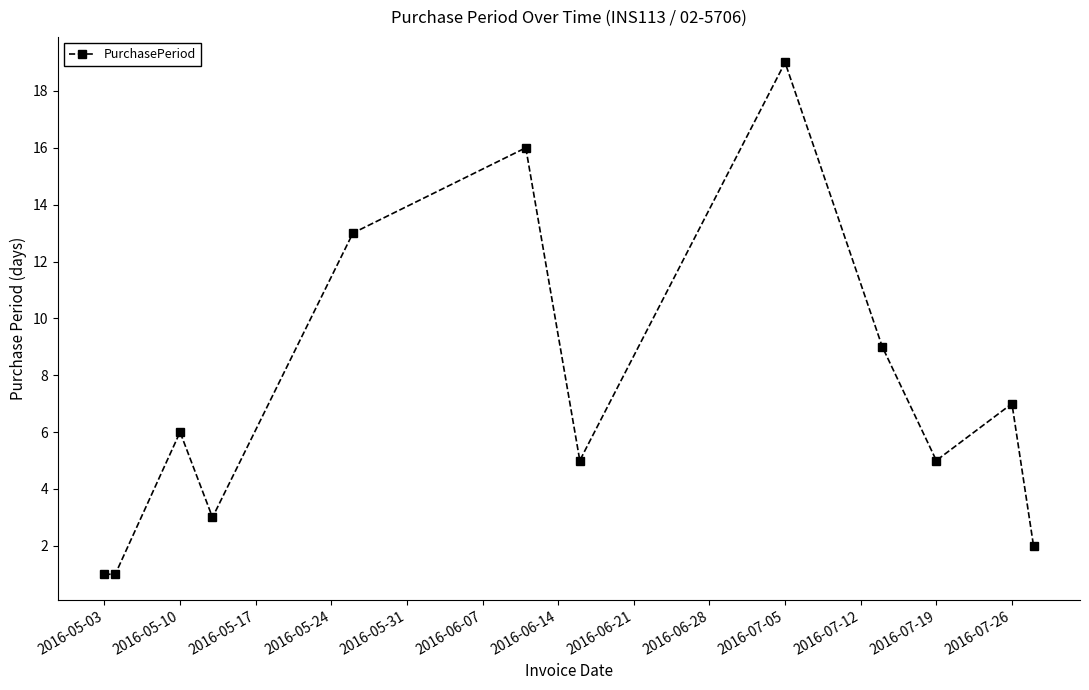

True or false: the data has more than 0 interior local peaks.

True